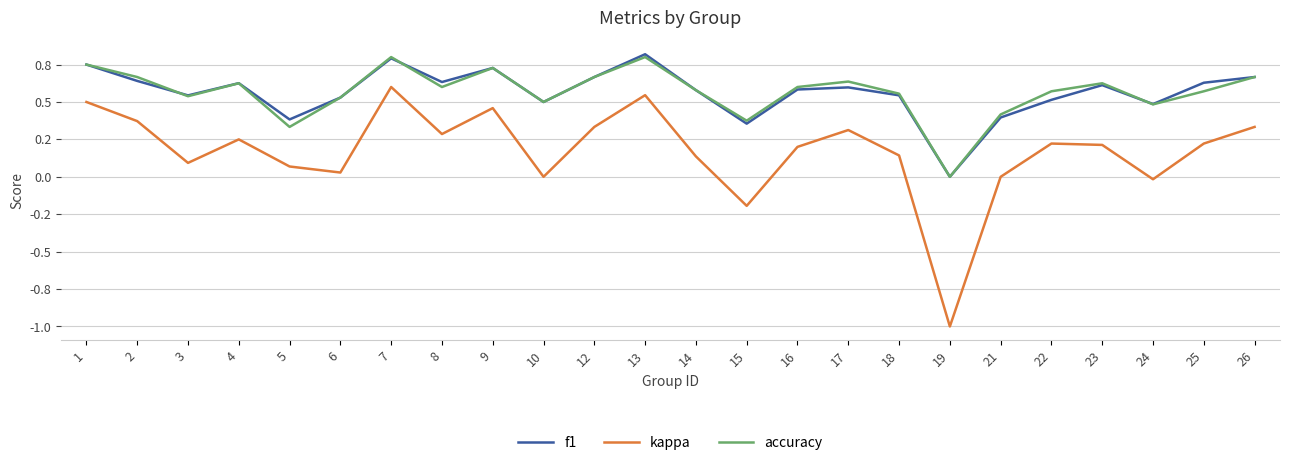

Reading left to right, transcribe all the data shown in this chart.

f1: 1=0.8	2=0.6	3=0.5	4=0.6	5=0.4	6=0.5	7=0.8	8=0.6	9=0.7	10=0.5	12=0.7	13=0.8	14=0.6	15=0.4	16=0.6	17=0.6	18=0.5	19=0.0	21=0.4	22=0.5	23=0.6	24=0.5	25=0.6	26=0.7
kappa: 1=0.5	2=0.4	3=0.1	4=0.2	5=0.1	6=0.0	7=0.6	8=0.3	9=0.5	10=0.0	12=0.3	13=0.5	14=0.1	15=-0.2	16=0.2	17=0.3	18=0.1	19=-1.0	21=0.0	22=0.2	23=0.2	24=-0.0	25=0.2	26=0.3
accuracy: 1=0.8	2=0.7	3=0.5	4=0.6	5=0.3	6=0.5	7=0.8	8=0.6	9=0.7	10=0.5	12=0.7	13=0.8	14=0.6	15=0.4	16=0.6	17=0.6	18=0.6	19=0.0	21=0.4	22=0.6	23=0.6	24=0.5	25=0.6	26=0.7